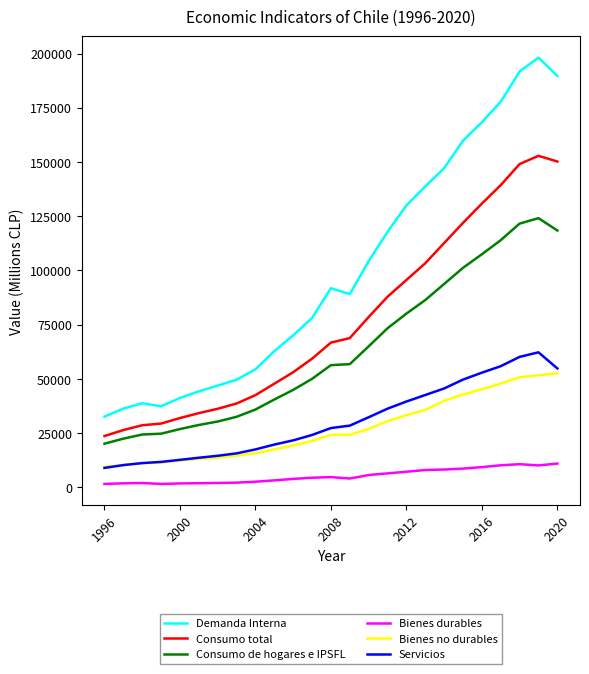

Which series has the widest spread of values?

Demanda Interna